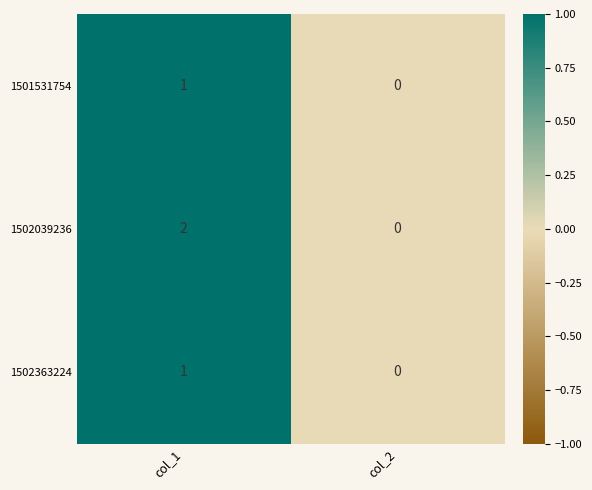

Count the number of categories in the chart.

2